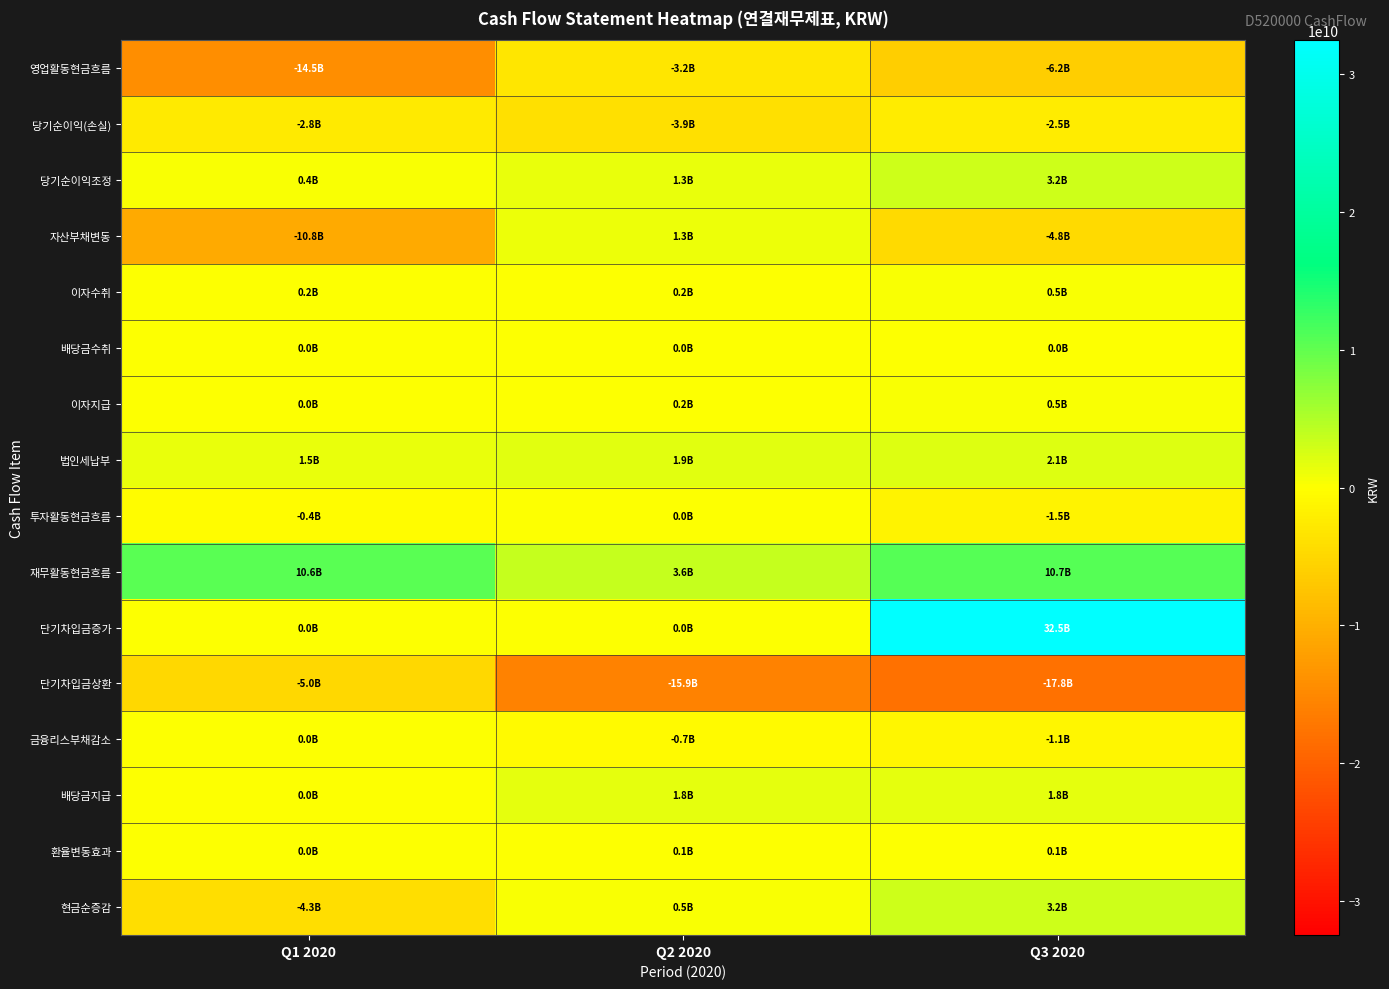

Reading left to right, extract all data points from this chart.

영업활동현금흐름: Q1 2020=-14457937136	Q2 2020=-3163457041	Q3 2020=-6207274968
당기순이익(손실): Q1 2020=-2761346420	Q2 2020=-3919052434	Q3 2020=-2483645965
당기순이익조정: Q1 2020=443249752	Q2 2020=1341833709	Q3 2020=3183832588
자산부채변동: Q1 2020=-10825316802	Q2 2020=1251343803	Q3 2020=-4794203974
이자수취: Q1 2020=195883368	Q2 2020=218396531	Q3 2020=461982566
배당금수취: Q1 2020=3000000	Q2 2020=3600000	Q3 2020=4200000
이자지급: Q1 2020=47517133	Q2 2020=185929295	Q3 2020=502016278
법인세납부: Q1 2020=1465889901	Q2 2020=1873649355	Q3 2020=2077423905
투자활동현금흐름: Q1 2020=-354694994	Q2 2020=4609131	Q3 2020=-1467795432
재무활동현금흐름: Q1 2020=10551547825	Q2 2020=3590403300	Q3 2020=10749204092
단기차입금증가: Q1 2020=0	Q2 2020=0	Q3 2020=32481047848
단기차입금상환: Q1 2020=-5014056906	Q2 2020=-15892455906	Q3 2020=-17836725508
금융리스부채감소: Q1 2020=0	Q2 2020=-711780199	Q3 2020=-1119194153
배당금지급: Q1 2020=0	Q2 2020=1772546520	Q3 2020=1772546520
환율변동효과: Q1 2020=8376093	Q2 2020=65714145	Q3 2020=122160080
현금순증감: Q1 2020=-4252708212	Q2 2020=497269535	Q3 2020=3196293772